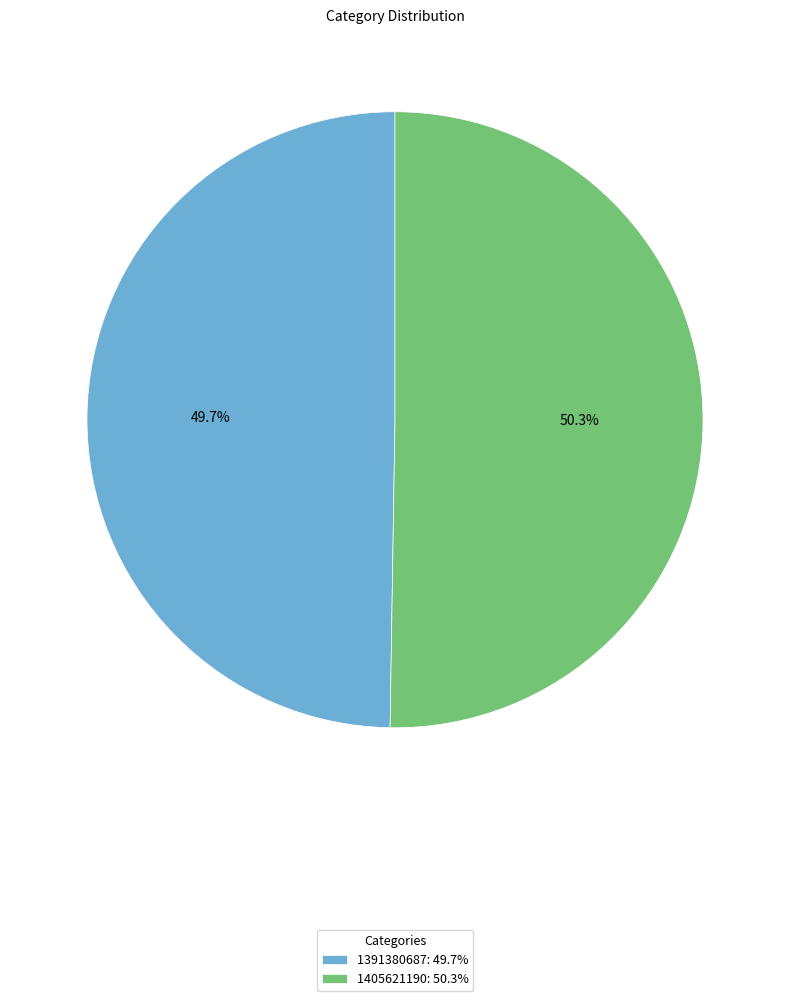

True or false: 1405621190 accounts for 50% of the total.

True